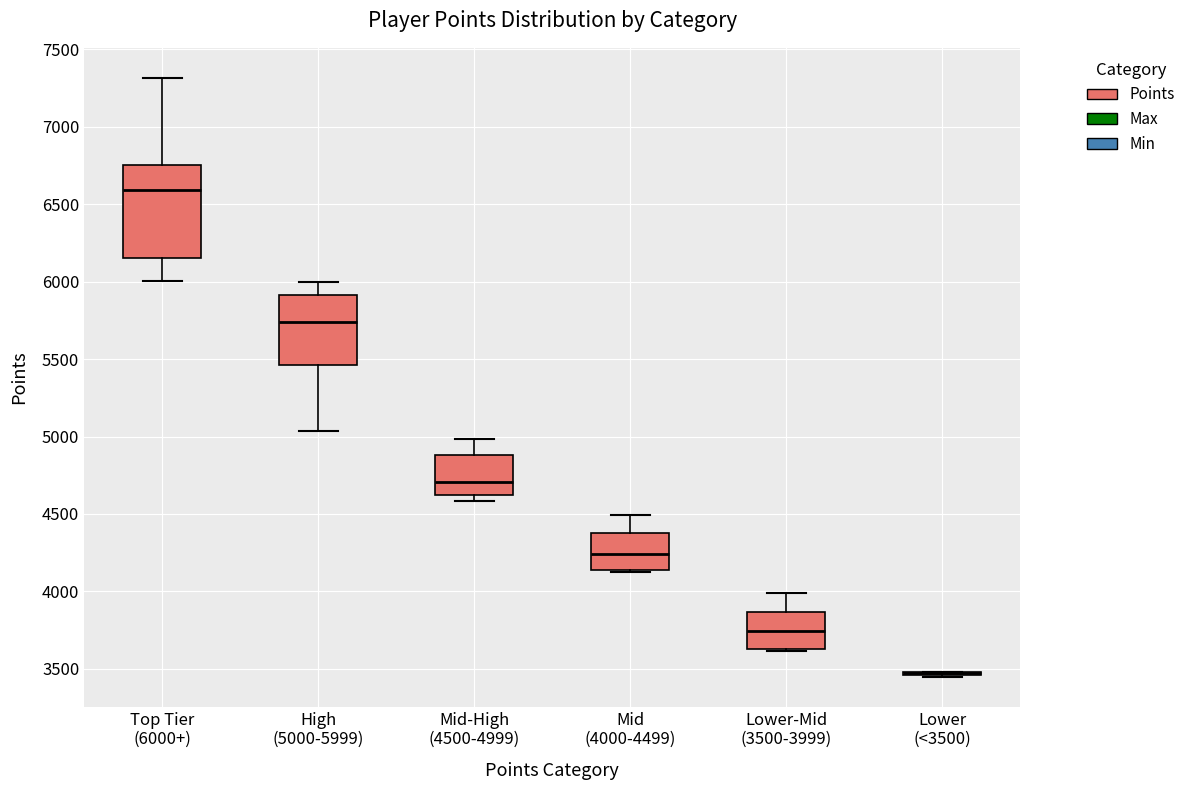

Reading left to right, transcribe this box plot: for each box, give where its median line is, the range the box spans, and where its two whiskers end, as read against the y-axis. The values are not printed on the chart, so give them approximately, as read against the axis.

Top Tier (6000+): median 6600, box 6150 to 6750, whiskers 6000 to 7300
High (5000-5999): median 5750, box 5450 to 5900, whiskers 5050 to 6000
Mid-High (4500-4999): median 4700, box 4600 to 4900, whiskers 4600 (just below the box's lower edge) to 5000
Mid (4000-4499): median 4250, box 4150 to 4400, whiskers 4150 to 4500
Lower-Mid (3500-3999): median 3750, box 3650 to 3850, whiskers 3600 to 4000
Lower (<3500): box collapsed to a line at 3500, whiskers 3450 to 3500